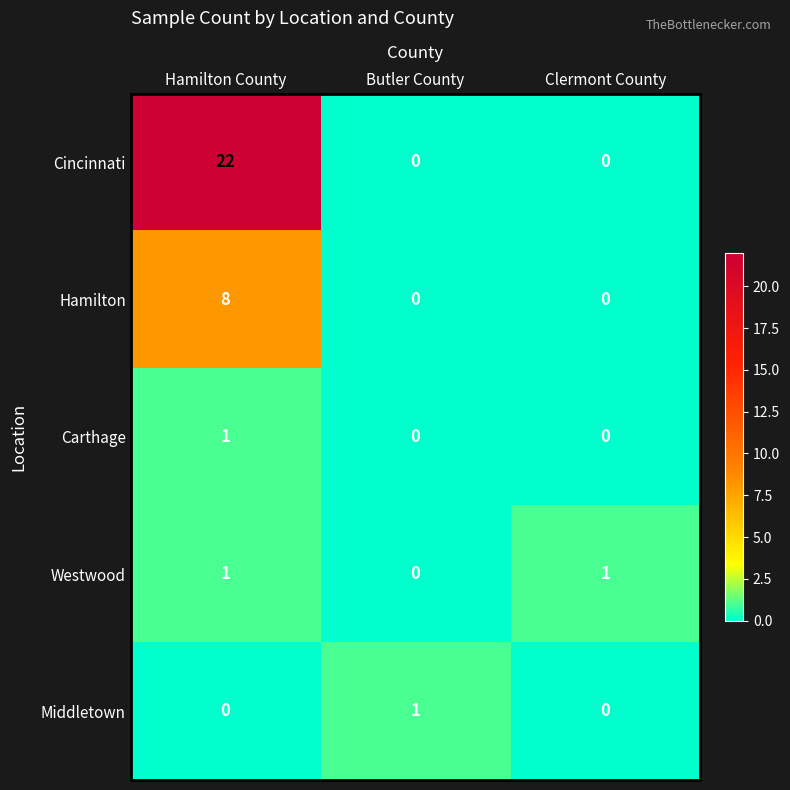

Between Hamilton County and Butler County, which series saw the biggest shift?

Cincinnati